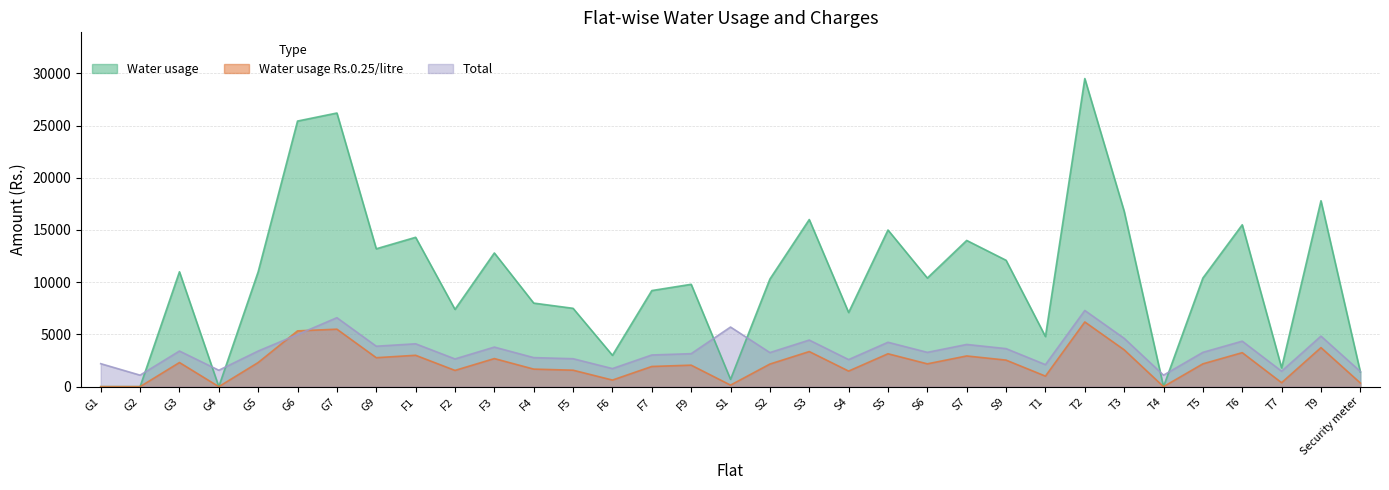

What is the maximum value shown in the chart?

29500.0